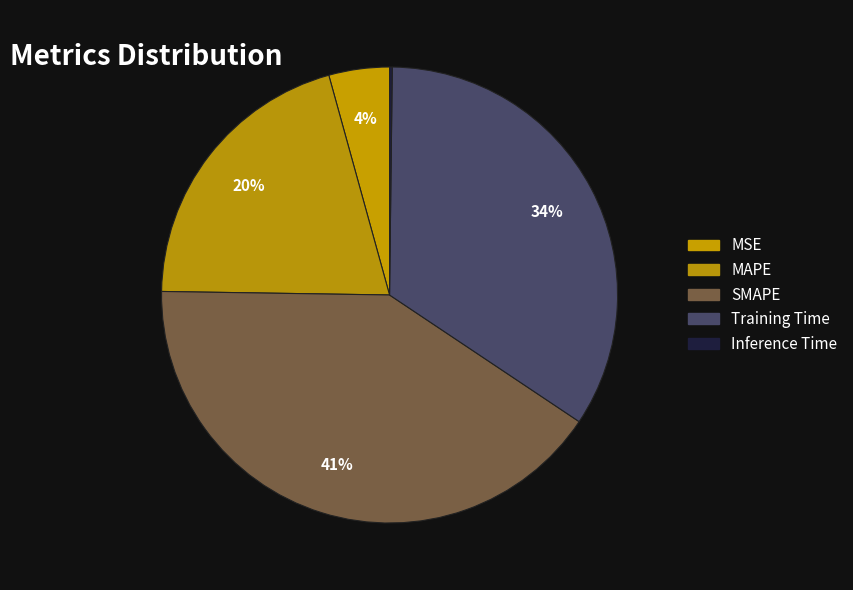

What is the largest slice in the pie chart?

SMAPE